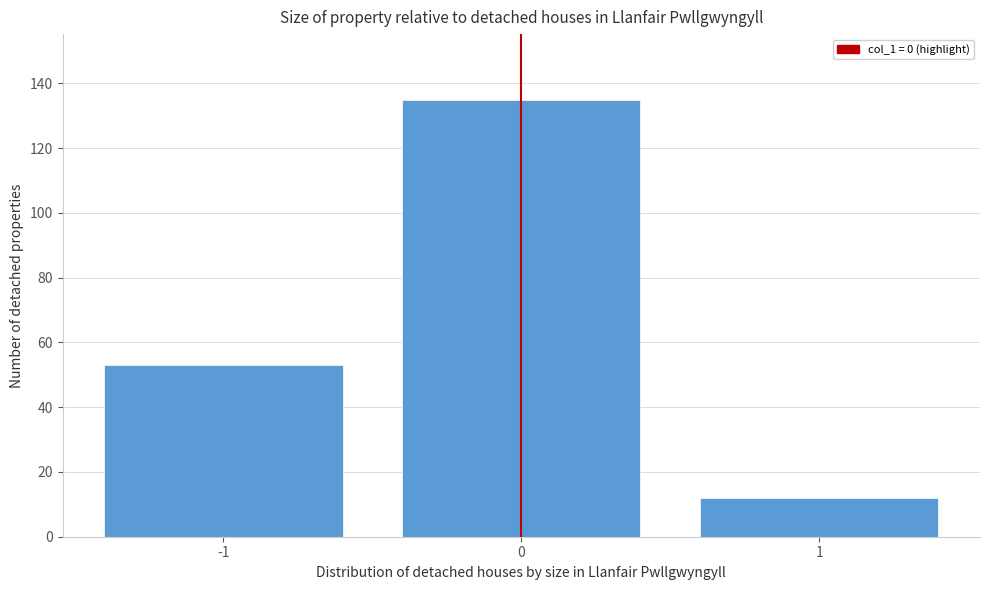

Reading left to right, transcribe this chart: for each bar, give the range it covers on the x-axis and its height. The values are not printed on the chart, so give them approximately, as read against the axis.

-1.5 to -0.5: 54
-0.5 to 0.5: 136
0.5 to 1.5: 12